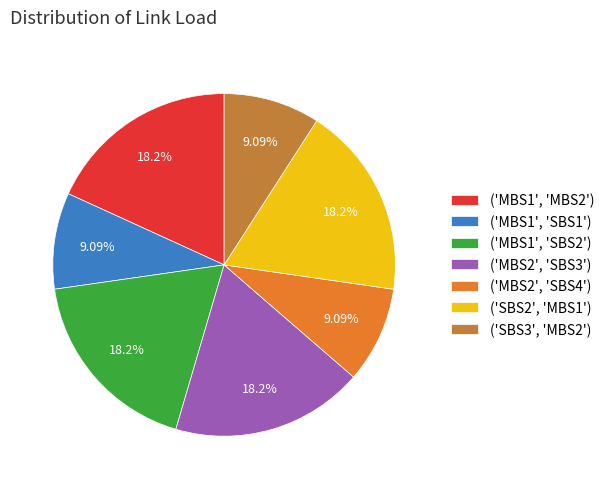

True or false: ('MBS2', 'SBS3') accounts for 18% of the total.

True